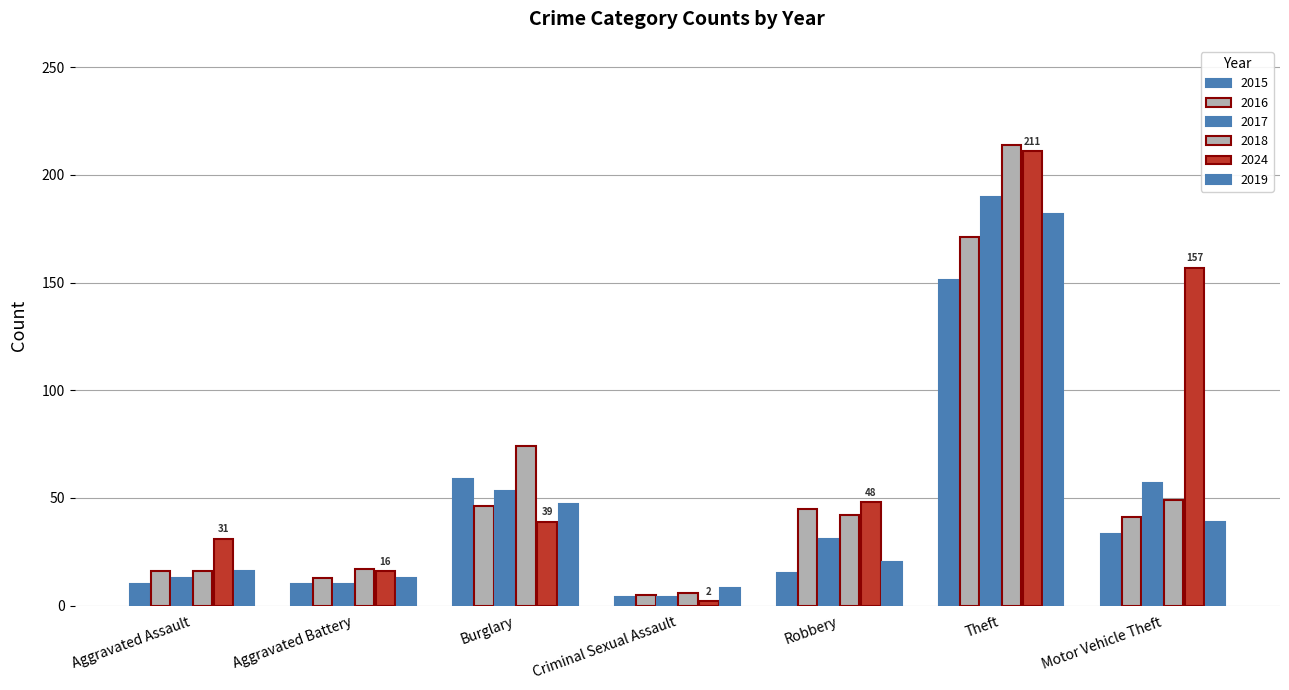

Reading left to right, extract all data points from this chart.

2015: 10	10	59	4	15	151	33
2016: 16	13	46	5	45	171	41
2017: 13	10	53	4	31	190	57
2018: 16	17	74	6	42	214	49
2024: 31	16	39	2	48	211	157
2019: 16	13	47	8	20	182	39